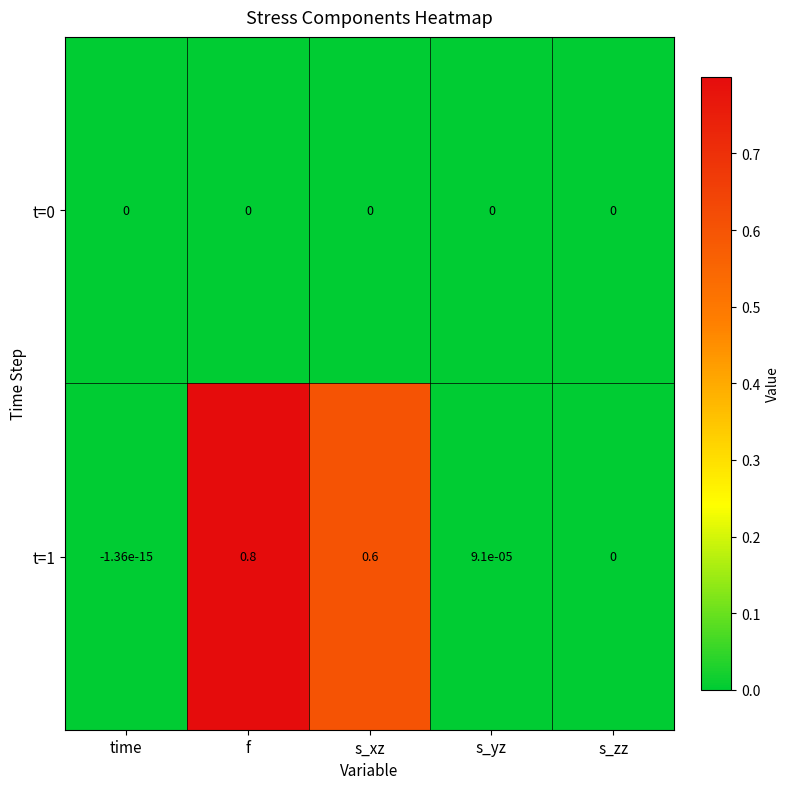

The t=0 series shows 0.0 at f. True or false?

True